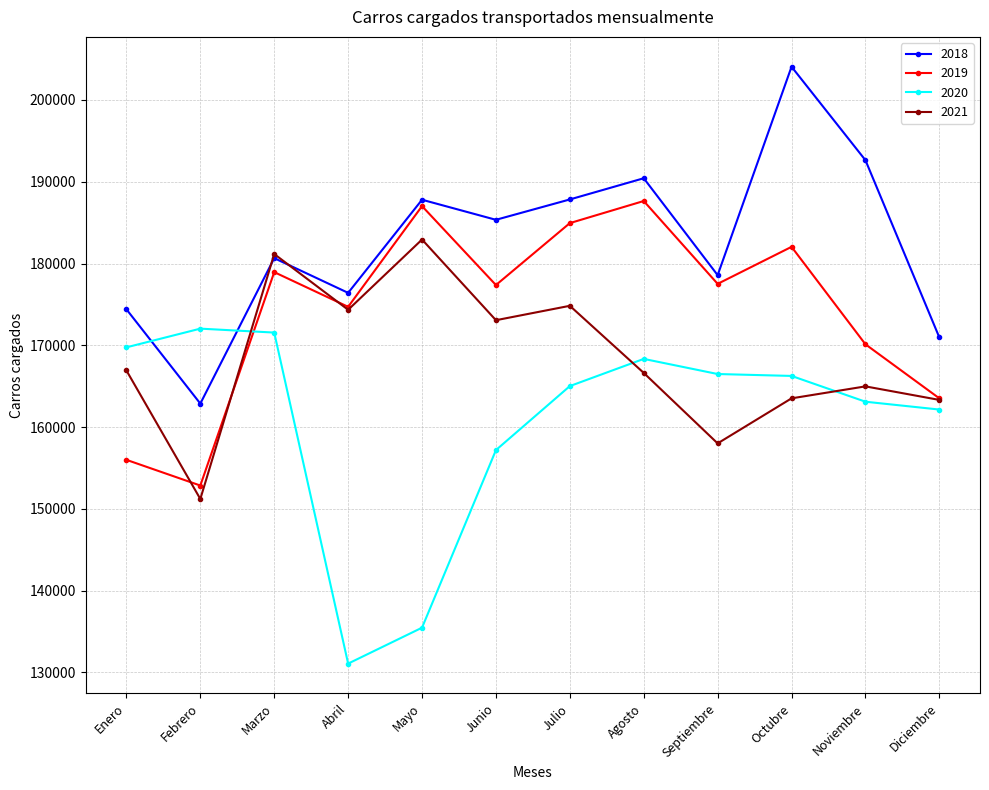

Rank the series by their average value, from highest to lowest.

2018, 2019, 2021, 2020